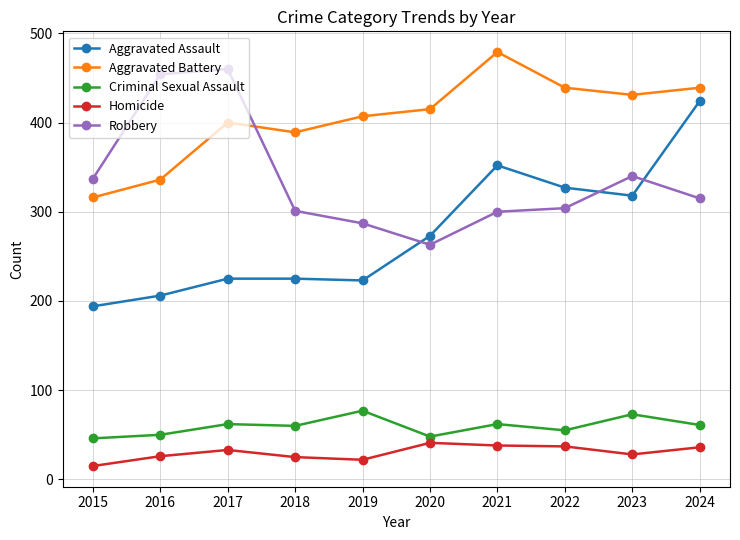

Which series has the widest spread of values?

Aggravated Assault